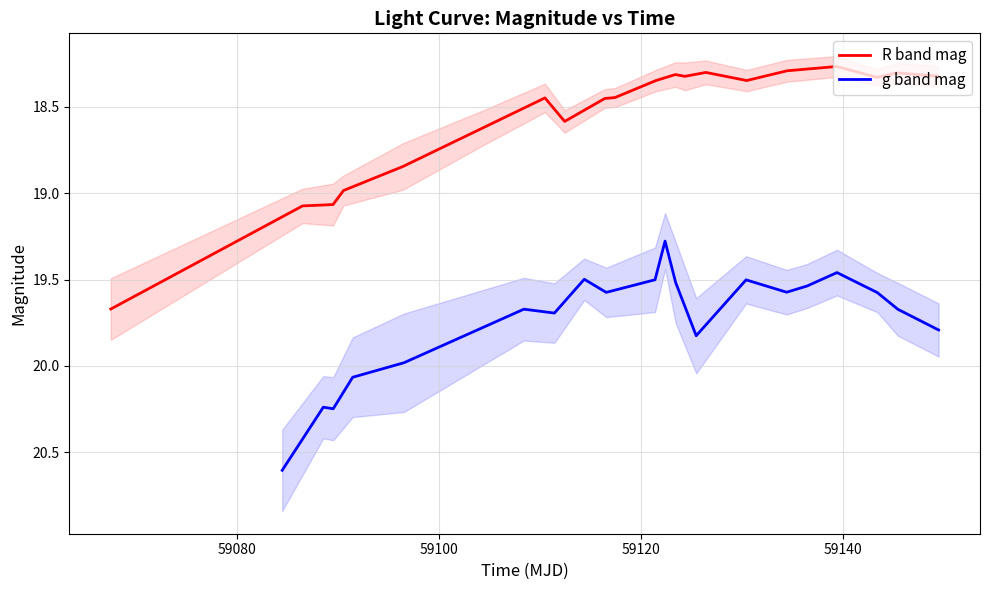

Which series has the widest spread of values?

R band mag